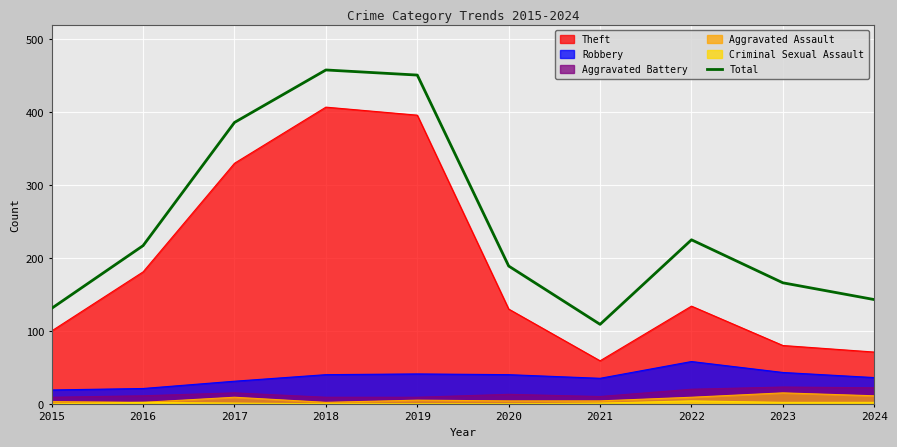

How many interior local peaks (higher than both neighbors) does the data have?

2